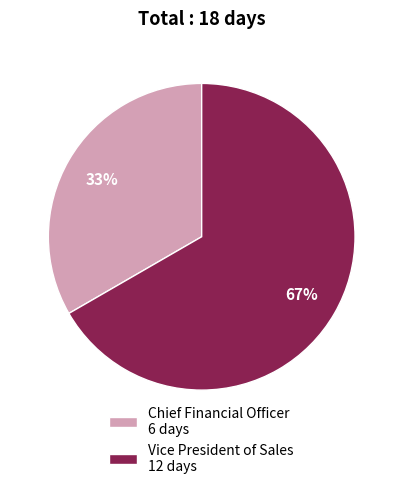

Is Chief Financial Officer the majority of the pie?

No